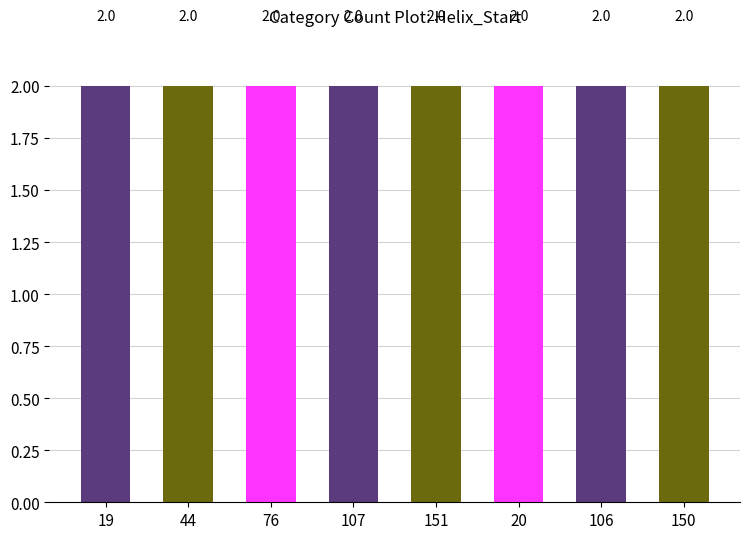

Are the bars horizontal?

No